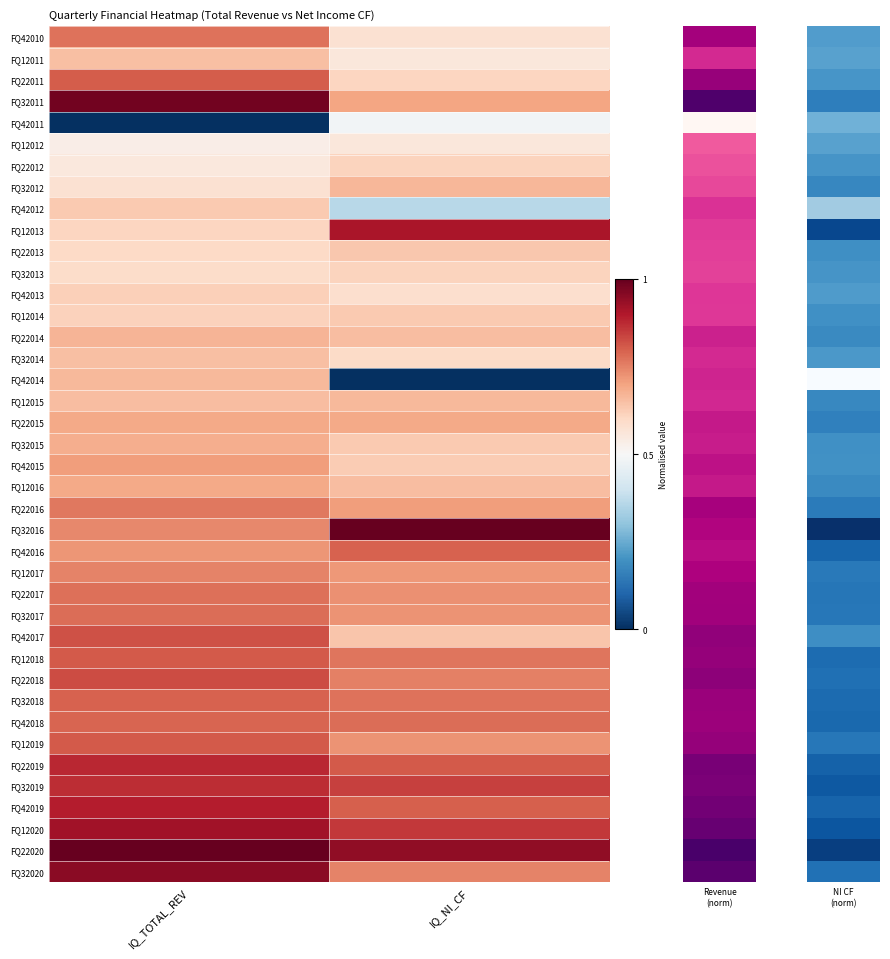

Reading left to right, list all the values displayed in this chart.

FQ42010: IQ_TOTAL_REV=0.8	IQ_NI_CF=0.6
FQ12011: IQ_TOTAL_REV=0.6	IQ_NI_CF=0.6
FQ22011: IQ_TOTAL_REV=0.8	IQ_NI_CF=0.6
FQ32011: IQ_TOTAL_REV=1.0	IQ_NI_CF=0.7
FQ42011: IQ_TOTAL_REV=0.0	IQ_NI_CF=0.5
FQ12012: IQ_TOTAL_REV=0.5	IQ_NI_CF=0.6
FQ22012: IQ_TOTAL_REV=0.6	IQ_NI_CF=0.6
FQ32012: IQ_TOTAL_REV=0.6	IQ_NI_CF=0.7
FQ42012: IQ_TOTAL_REV=0.6	IQ_NI_CF=0.4
FQ12013: IQ_TOTAL_REV=0.6	IQ_NI_CF=0.9
FQ22013: IQ_TOTAL_REV=0.6	IQ_NI_CF=0.6
FQ32013: IQ_TOTAL_REV=0.6	IQ_NI_CF=0.6
FQ42013: IQ_TOTAL_REV=0.6	IQ_NI_CF=0.6
FQ12014: IQ_TOTAL_REV=0.6	IQ_NI_CF=0.6
FQ22014: IQ_TOTAL_REV=0.7	IQ_NI_CF=0.7
FQ32014: IQ_TOTAL_REV=0.7	IQ_NI_CF=0.6
FQ42014: IQ_TOTAL_REV=0.7	IQ_NI_CF=0.0
FQ12015: IQ_TOTAL_REV=0.7	IQ_NI_CF=0.7
FQ22015: IQ_TOTAL_REV=0.7	IQ_NI_CF=0.7
FQ32015: IQ_TOTAL_REV=0.7	IQ_NI_CF=0.6
FQ42015: IQ_TOTAL_REV=0.7	IQ_NI_CF=0.6
FQ12016: IQ_TOTAL_REV=0.7	IQ_NI_CF=0.7
FQ22016: IQ_TOTAL_REV=0.8	IQ_NI_CF=0.7
FQ32016: IQ_TOTAL_REV=0.7	IQ_NI_CF=1.0
FQ42016: IQ_TOTAL_REV=0.7	IQ_NI_CF=0.8
FQ12017: IQ_TOTAL_REV=0.7	IQ_NI_CF=0.7
FQ22017: IQ_TOTAL_REV=0.8	IQ_NI_CF=0.7
FQ32017: IQ_TOTAL_REV=0.8	IQ_NI_CF=0.7
FQ42017: IQ_TOTAL_REV=0.8	IQ_NI_CF=0.6
FQ12018: IQ_TOTAL_REV=0.8	IQ_NI_CF=0.8
FQ22018: IQ_TOTAL_REV=0.8	IQ_NI_CF=0.8
FQ32018: IQ_TOTAL_REV=0.8	IQ_NI_CF=0.8
FQ42018: IQ_TOTAL_REV=0.8	IQ_NI_CF=0.8
FQ12019: IQ_TOTAL_REV=0.8	IQ_NI_CF=0.7
FQ22019: IQ_TOTAL_REV=0.9	IQ_NI_CF=0.8
FQ32019: IQ_TOTAL_REV=0.9	IQ_NI_CF=0.8
FQ42019: IQ_TOTAL_REV=0.9	IQ_NI_CF=0.8
FQ12020: IQ_TOTAL_REV=0.9	IQ_NI_CF=0.9
FQ22020: IQ_TOTAL_REV=1.0	IQ_NI_CF=0.9
FQ32020: IQ_TOTAL_REV=1.0	IQ_NI_CF=0.7